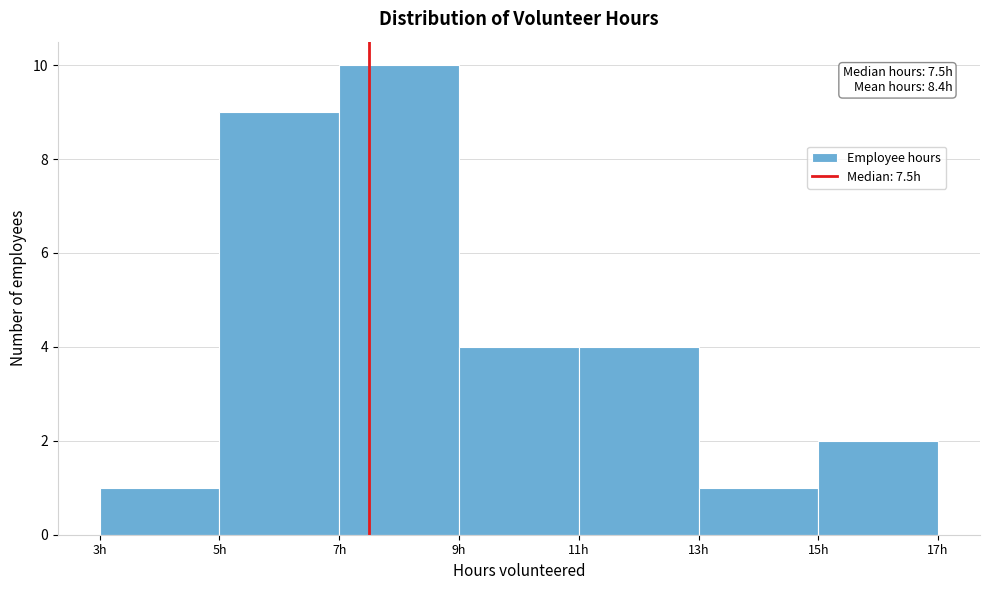

Which range on the x-axis has the tallest bar?

7 to 9